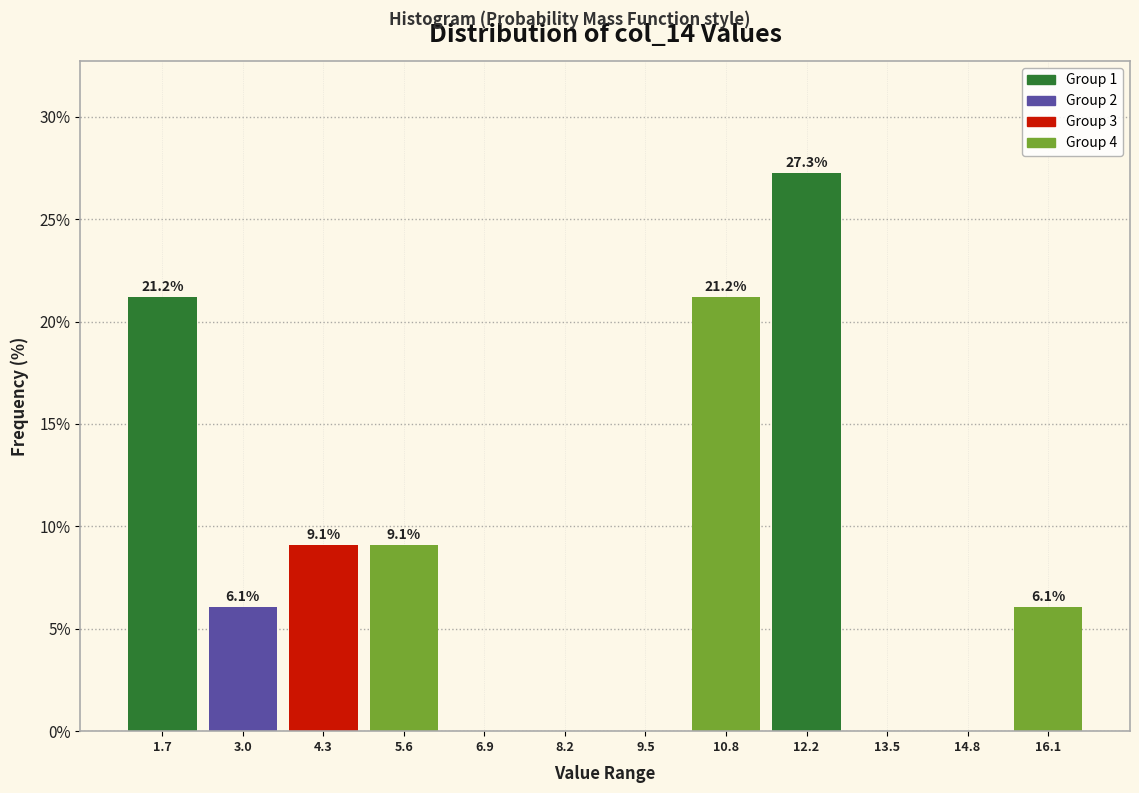

Over which range of the x-axis is the bar tallest?

11.4 to 12.8